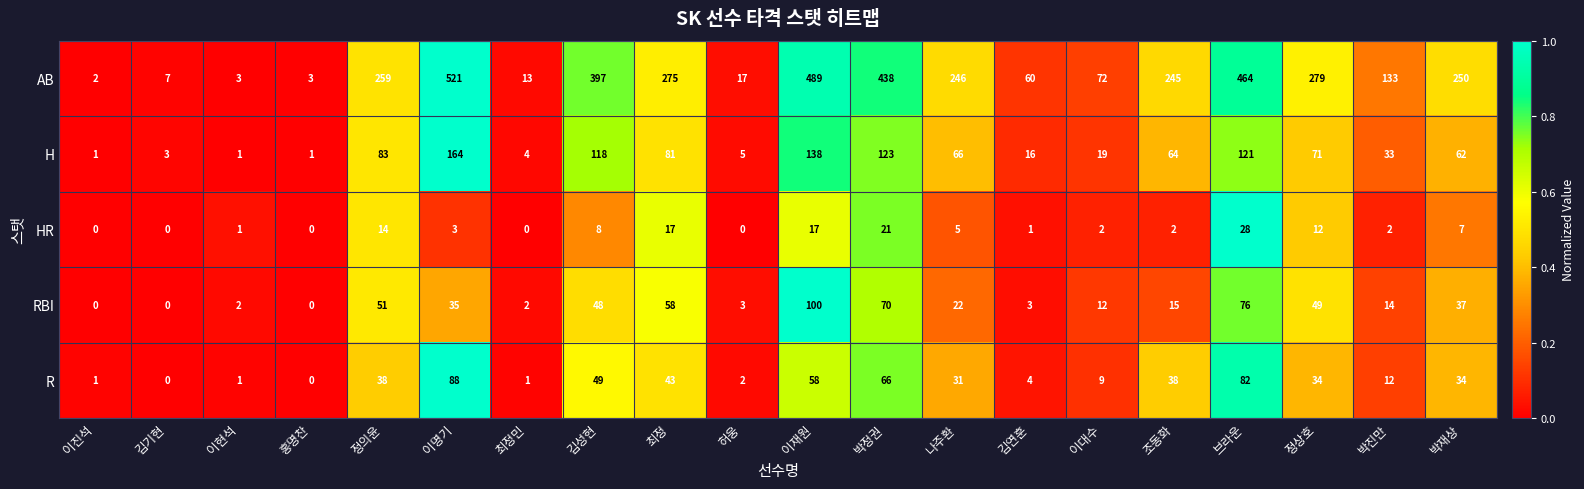

What is the difference between the AB values at 최정 and 박진만?

142